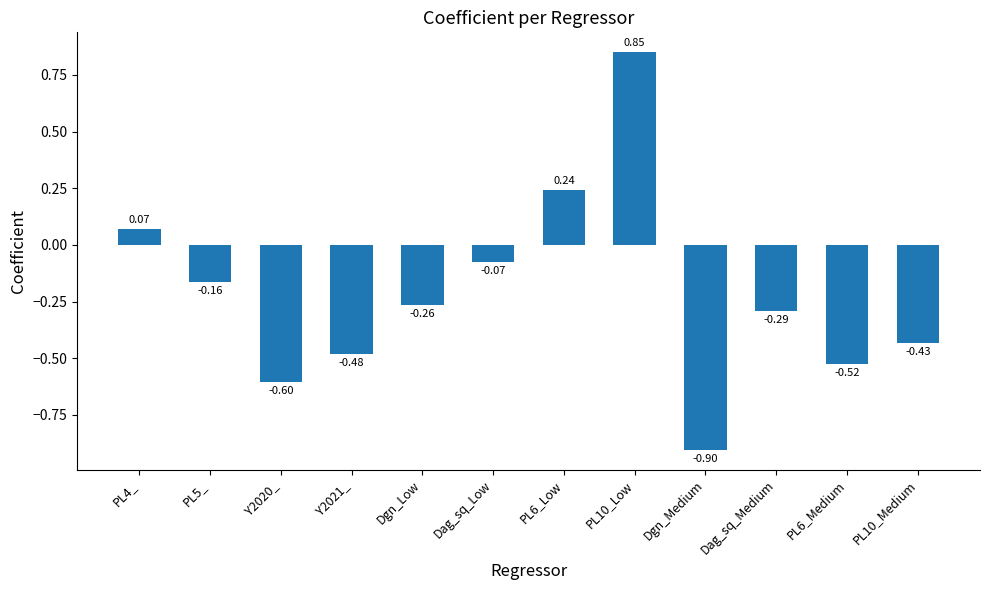

At which category does the chart reach its minimum across all series?

Dgn_Medium